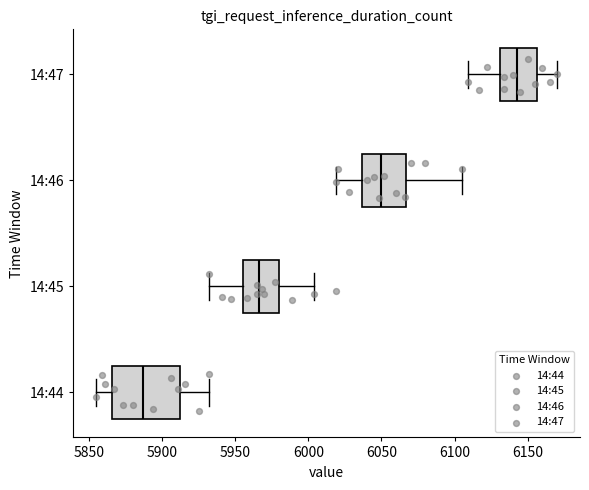

Reading bottom to top, transcribe this box plot: for each box, give where its median line is, the range the box spans, and where its two whiskers end, as read against the x-axis. The values are not printed on the chart, so give them approximately, as read against the axis.

14:44: median 5885, box 5865 to 5910, whiskers 5855 to 5930
14:45: median 5965, box 5955 to 5980, whiskers 5930 to 6005
14:46: median 6050, box 6035 to 6065, whiskers 6020 to 6105
14:47: median 6145, box 6130 to 6155, whiskers 6110 to 6170